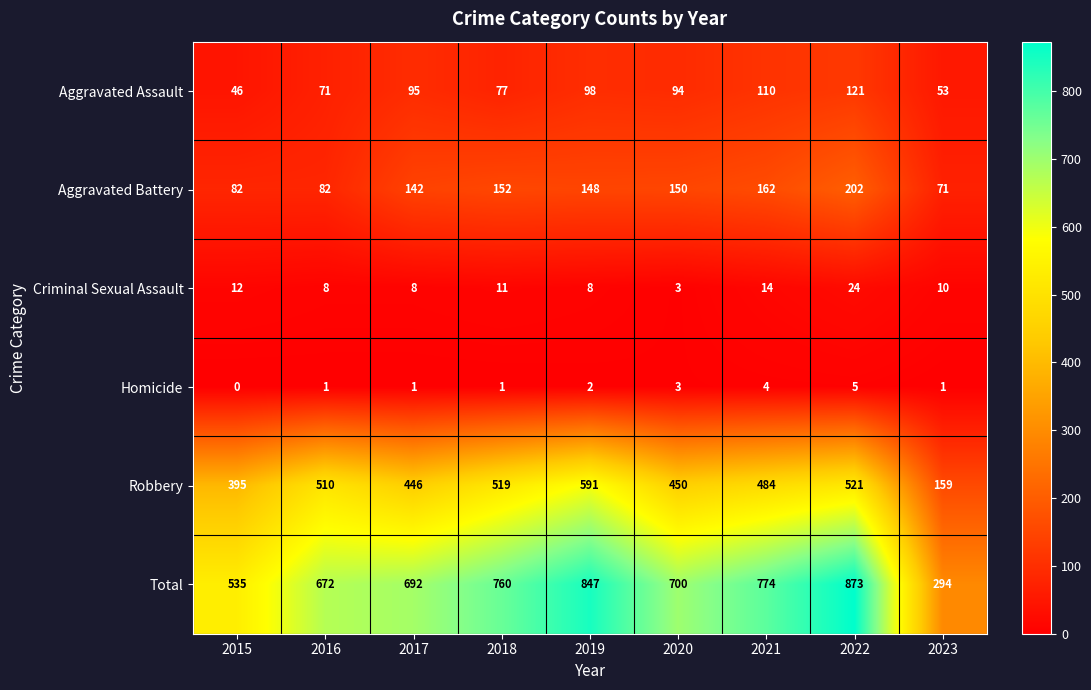

Which series has the largest range (max minus min)?

Total